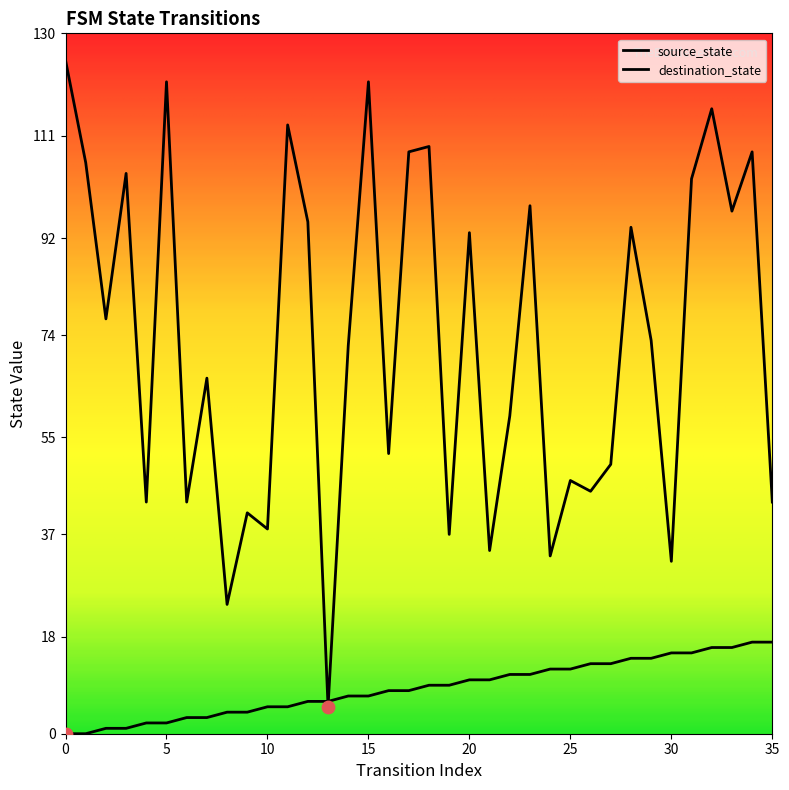

At which category is the sum across all series the highest?

32